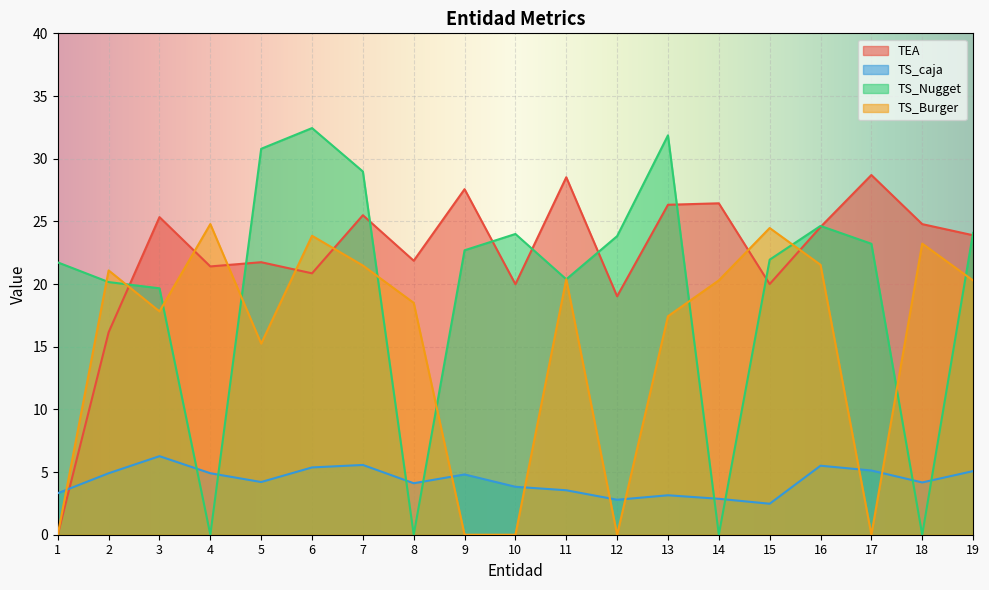

True or false: TS_caja has a value of 4.9 at 2.

True